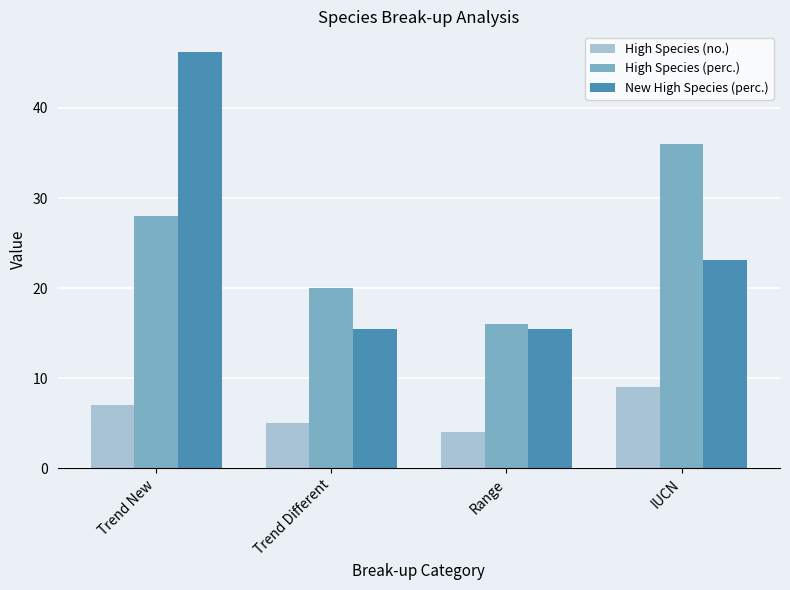

What is the smallest value displayed?

4.0